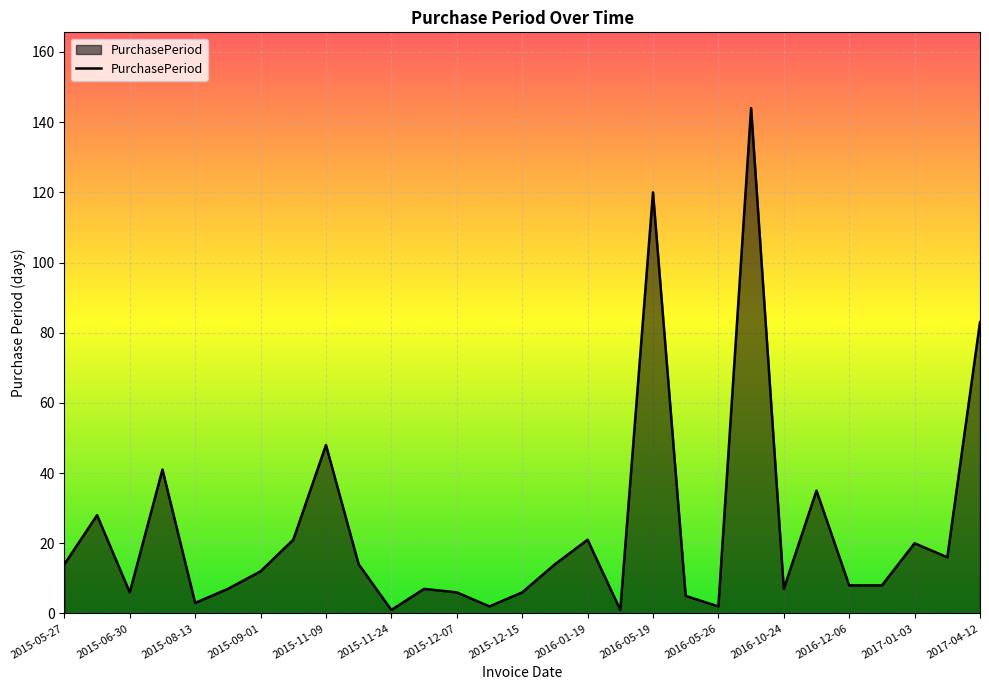

What is the difference between the maximum and minimum values?

143